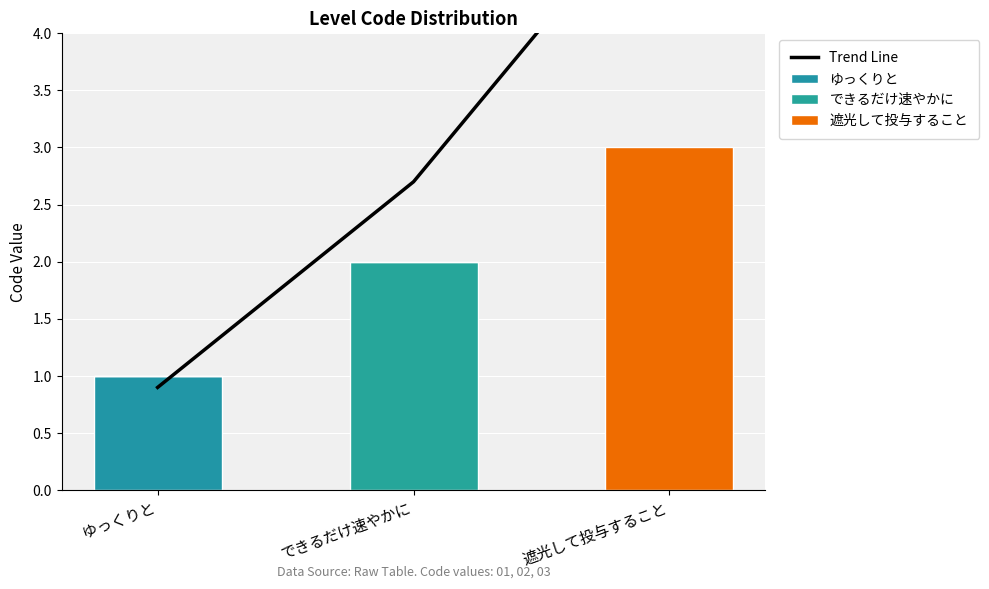

What is the highest value of the できるだけ速やかに series?

2.0